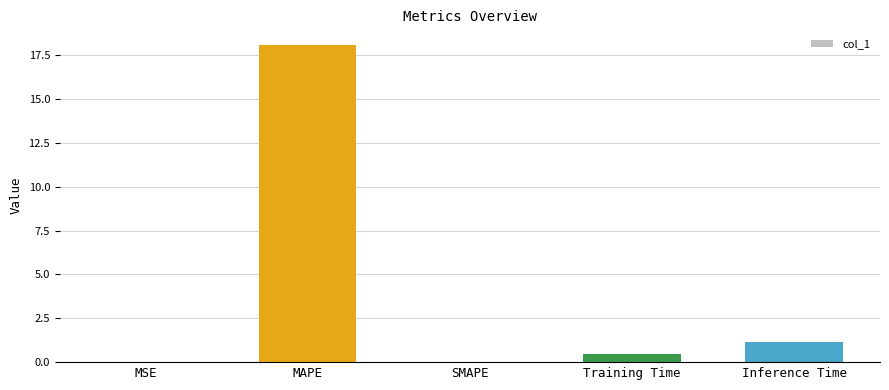

Between MAPE and SMAPE, which is larger?

MAPE